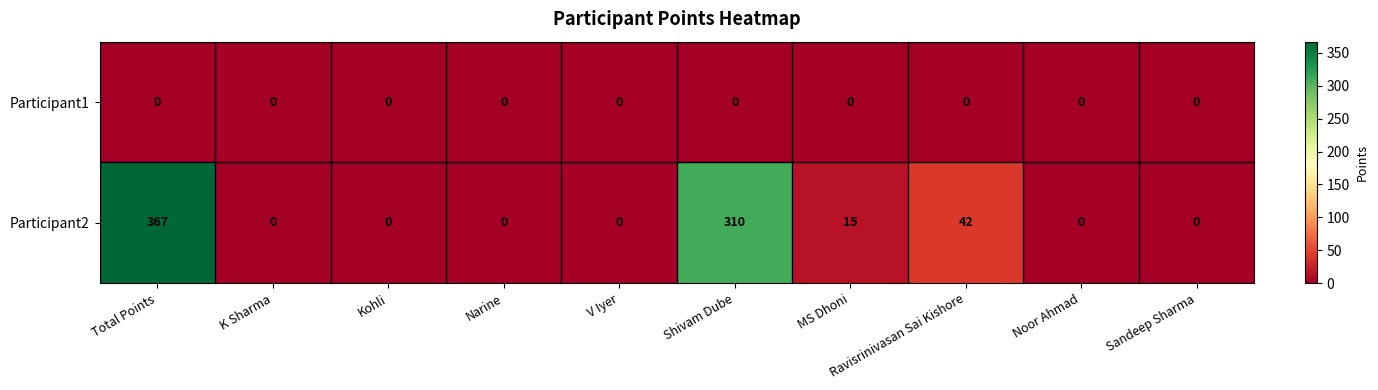

True or false: Participant2 has a value of 179 at Sandeep Sharma.

False